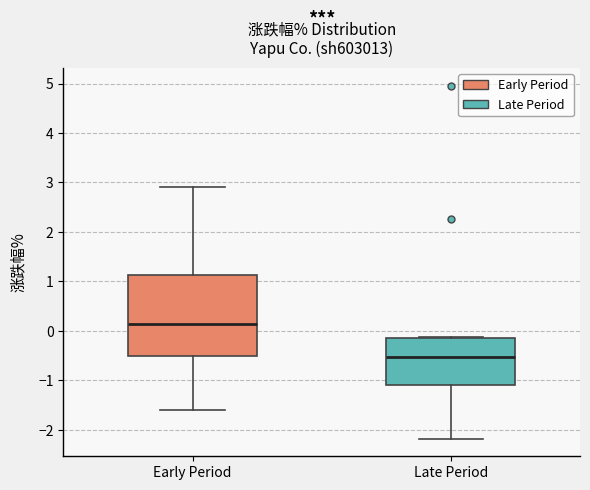

Reading left to right, transcribe this box plot: for each box, give where its median line is, the range the box spans, and where its two whiskers end, as read against the y-axis. The values are not printed on the chart, so give them approximately, as read against the axis.

Early Period: median 0.1, box -0.5 to 1.1, whiskers -1.6 to 2.9
Late Period: median -0.5, box -1.1 to -0.1, whiskers -2.2 to -0.1